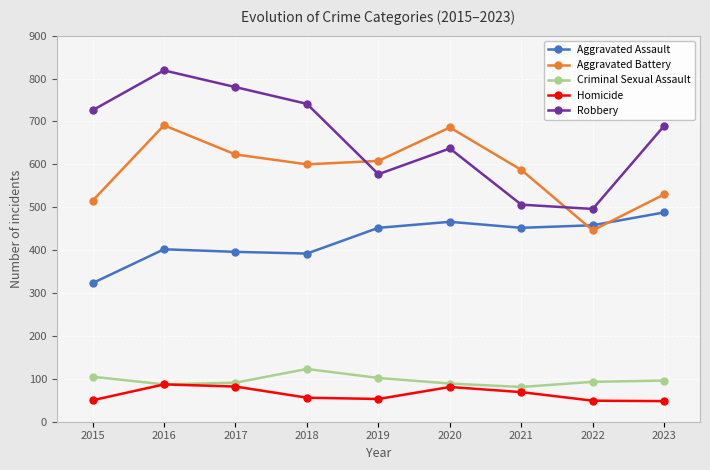

Rank the series by their maximum value, from lowest to highest.

Homicide, Criminal Sexual Assault, Aggravated Assault, Aggravated Battery, Robbery